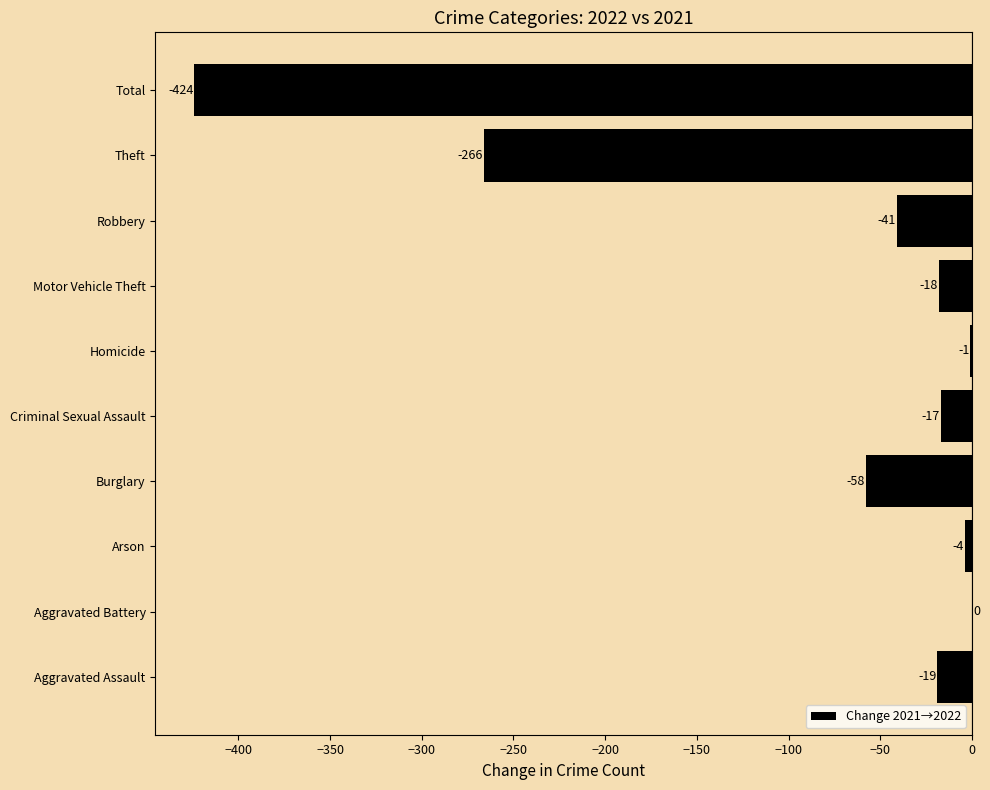

Where is the data nearest to the value -212?

Theft